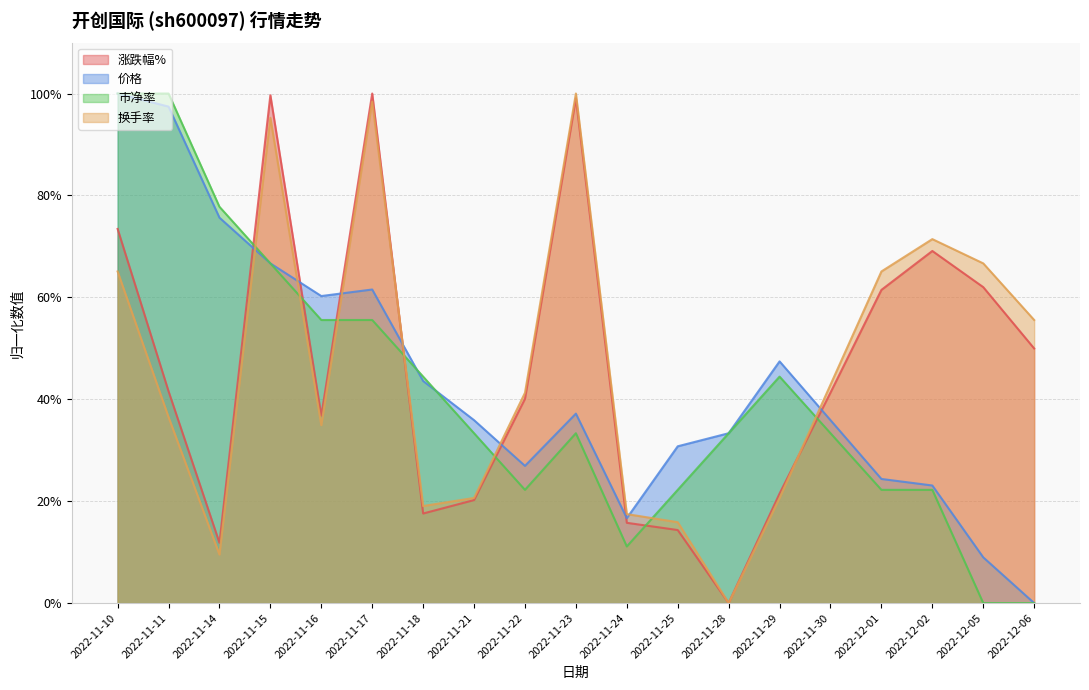

True or false: 涨跌幅% and 价格 cross at least once.

True